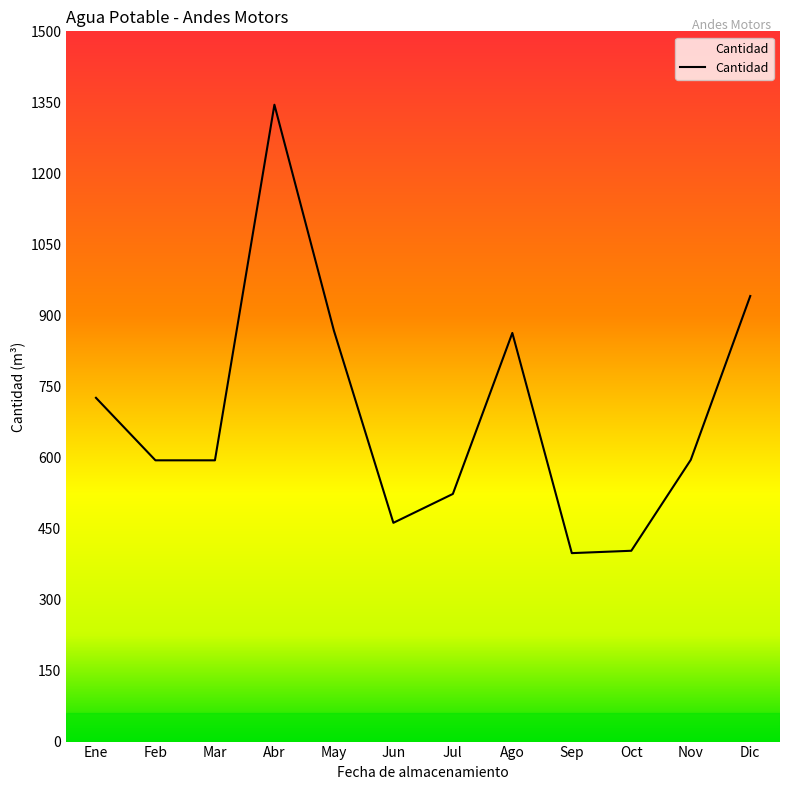

Does the chart have visible grid lines?

No